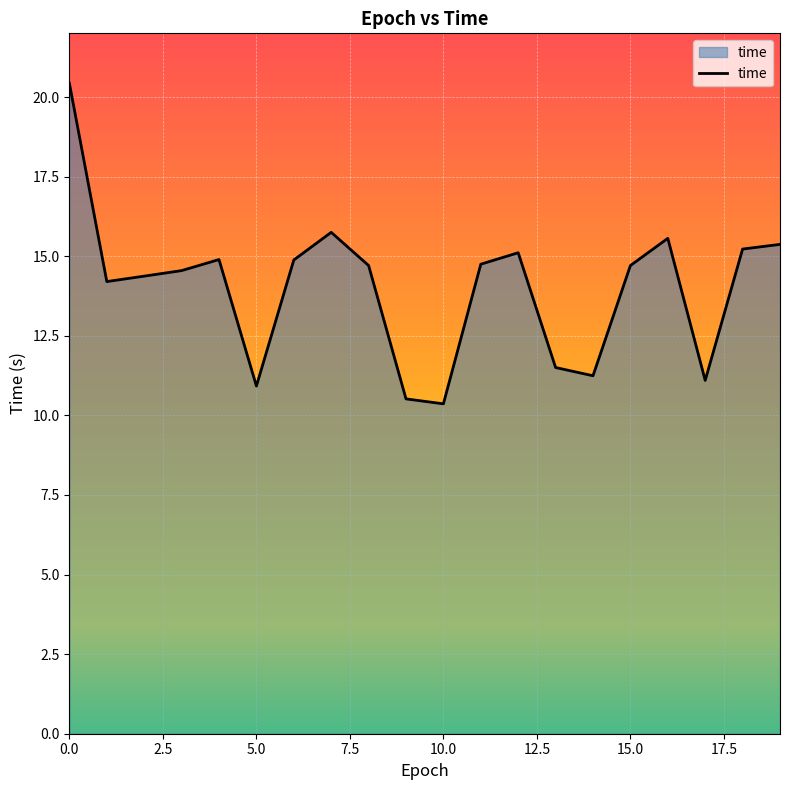

What is the difference between the maximum and minimum values?

10.1